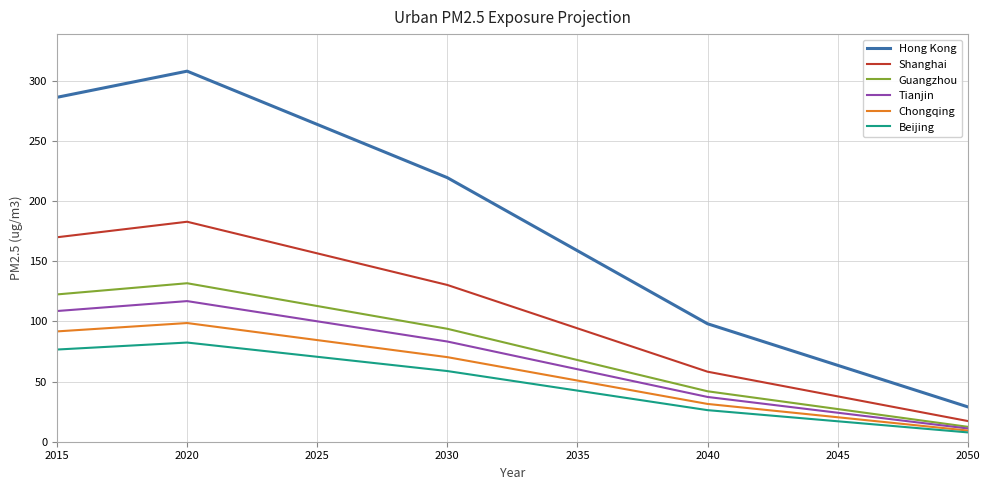

At 2025, list the series in order from smallest to largest.

Beijing, Chongqing, Tianjin, Guangzhou, Shanghai, Hong Kong